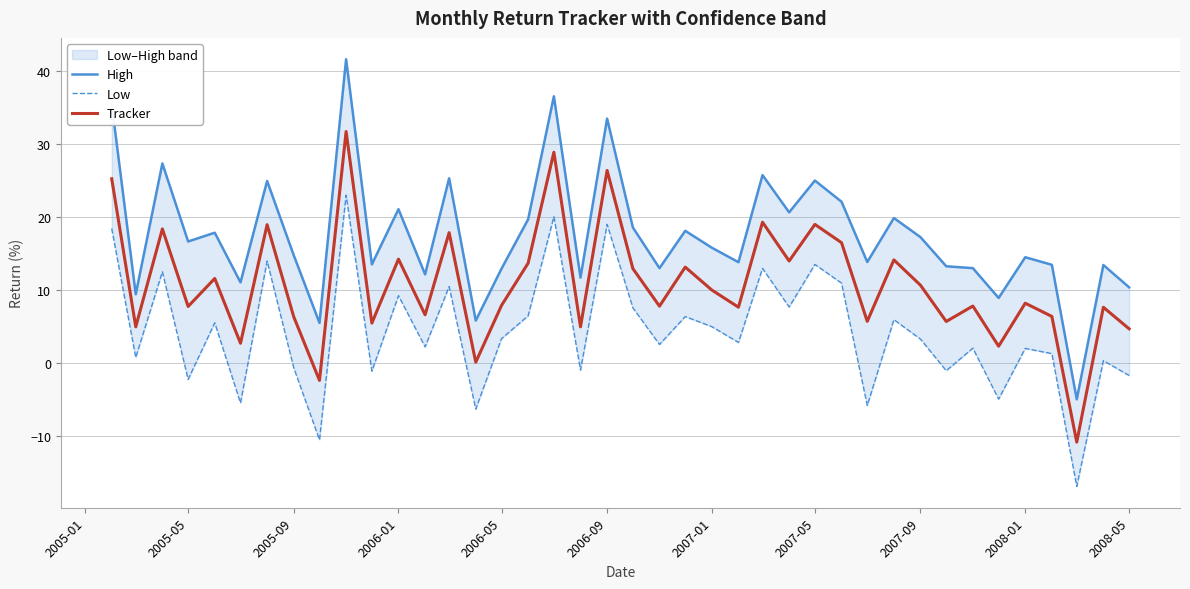

The value of Tracker at 2006-01 is 14.2. True or false?

True